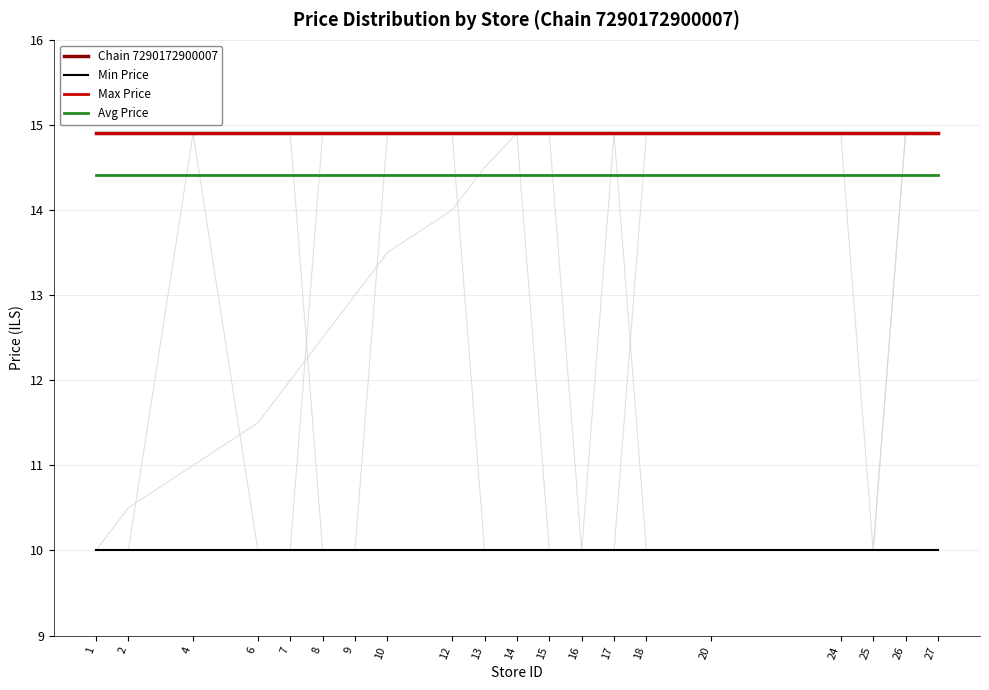

True or false: Min Price and Max Price cross at least once.

False